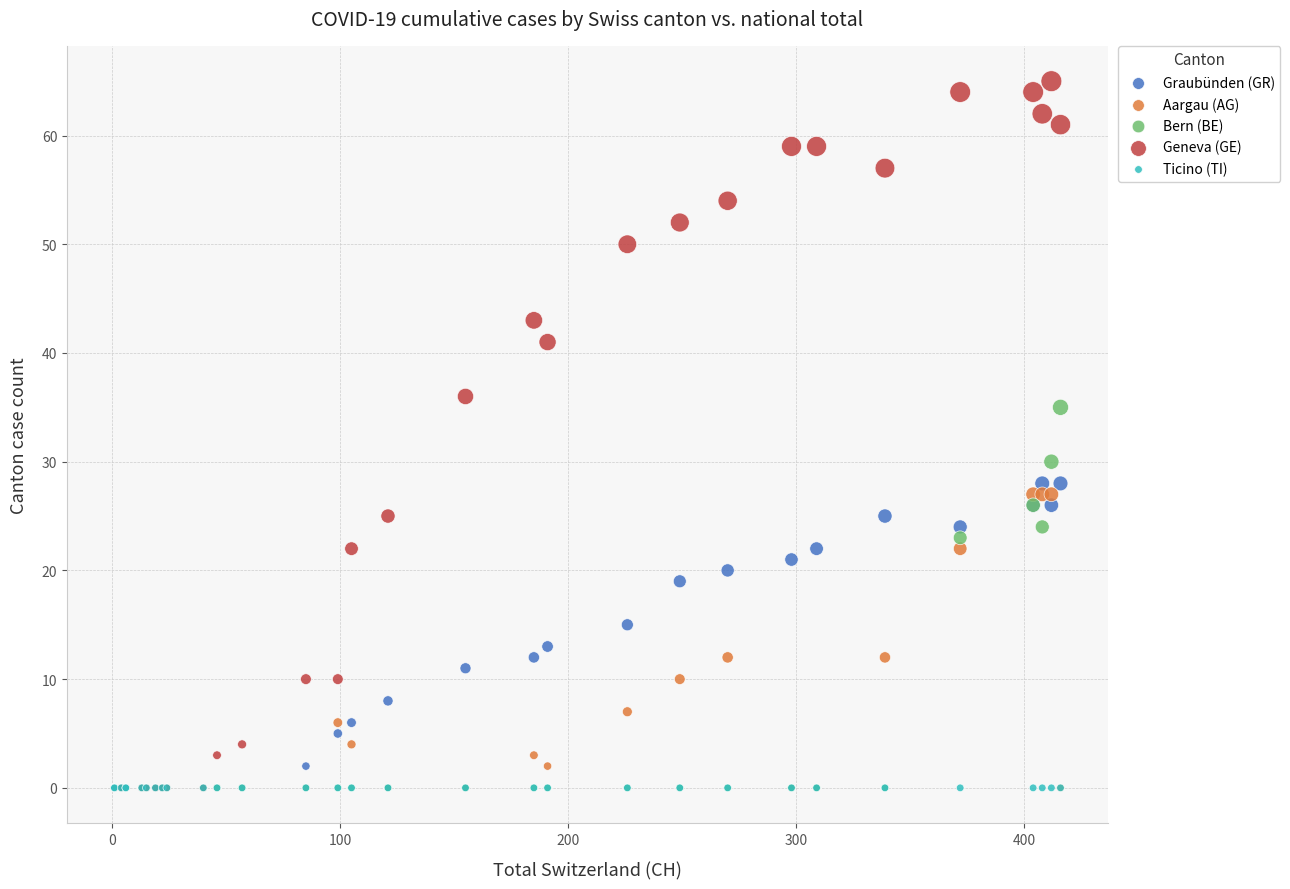

In the Geneva (GE) series, what Y value is closest to 32?

36